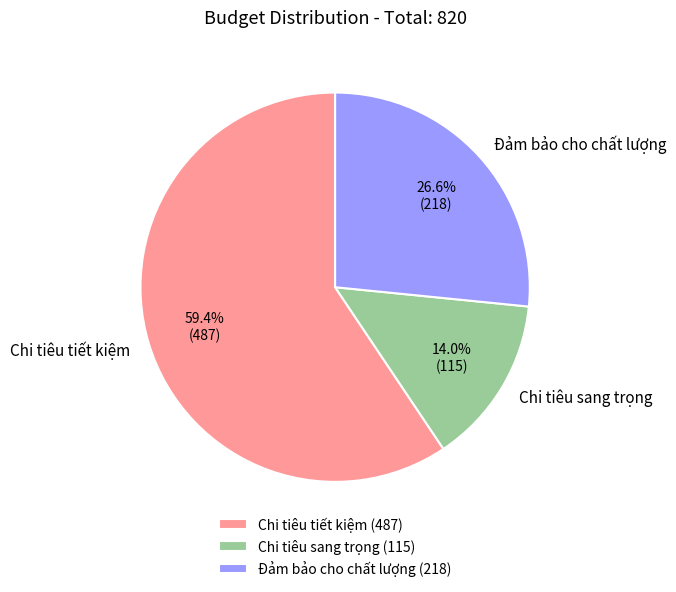

Is it true that Chi tiêu tiết kiệm is 59% of the pie?

True